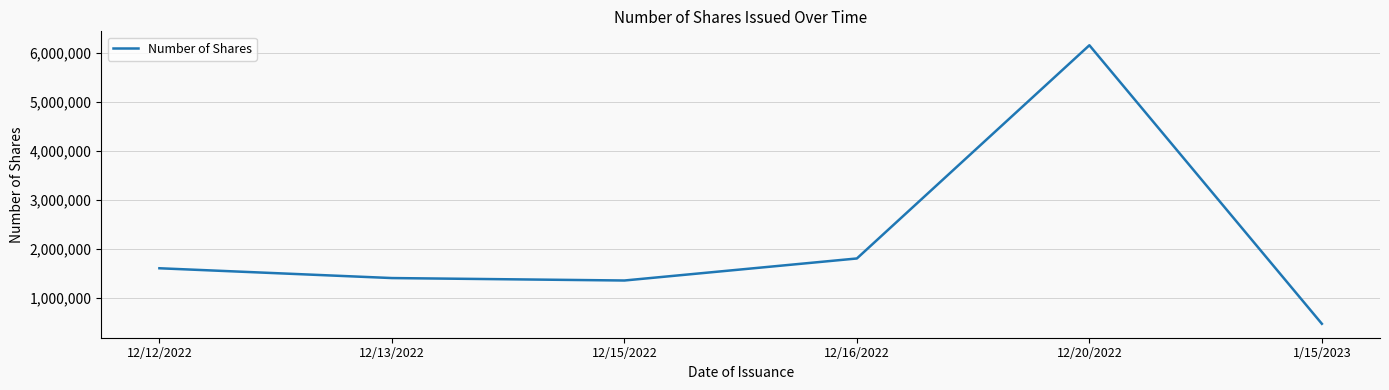

What position from the right is 12/13/2022?

5